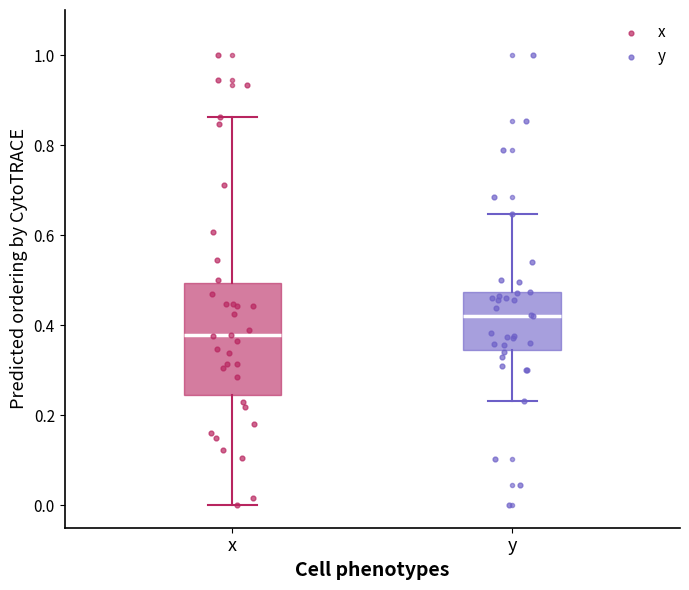

Reading left to right, read every box against the y-axis: the position of its median line, the range the box covers, and the ends of its whiskers. The values are not printed on the chart, so give them approximately, as read against the axis.

x: median 0.38, box 0.24 to 0.50, whiskers 0.00 to 0.86
y: median 0.42, box 0.34 to 0.48, whiskers 0.24 to 0.64